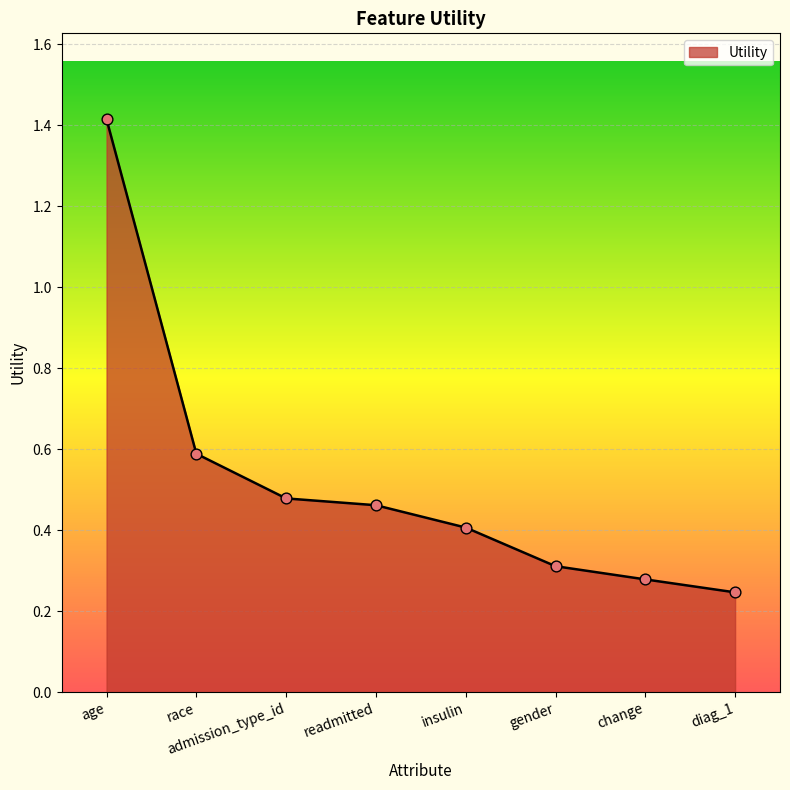

Which has a higher value, diag_1 or change?

change